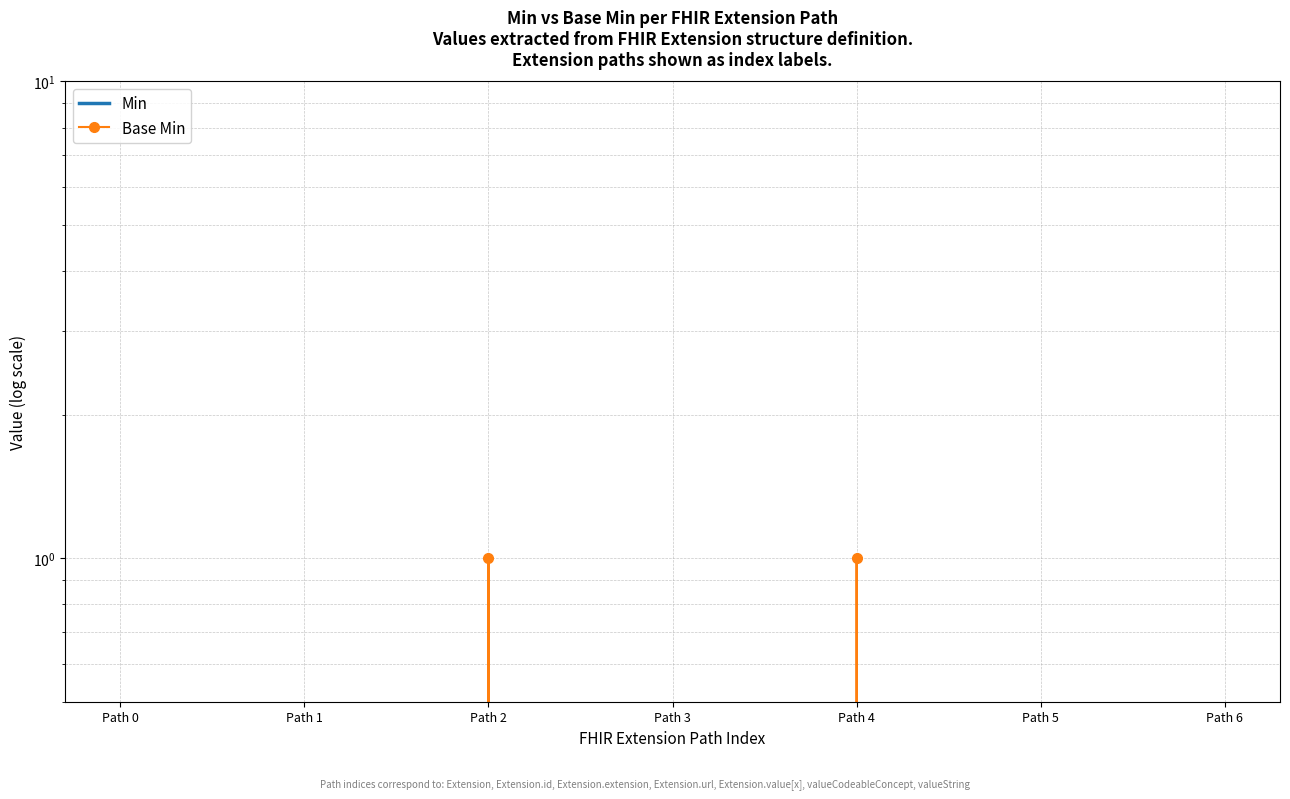

Is the value of Min at Path 5 greater than the value of Base Min at Path 2?

No